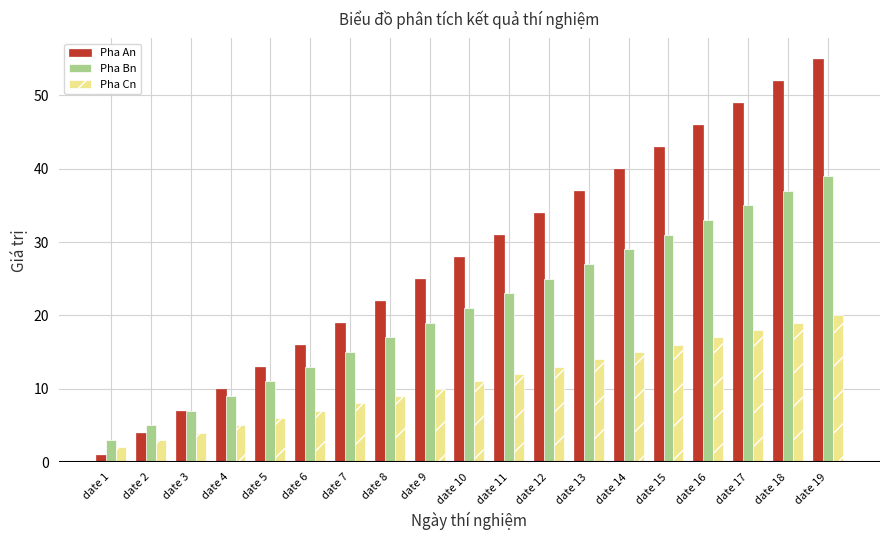

List the series in order of their overall mean, highest first.

Pha An, Pha Bn, Pha Cn